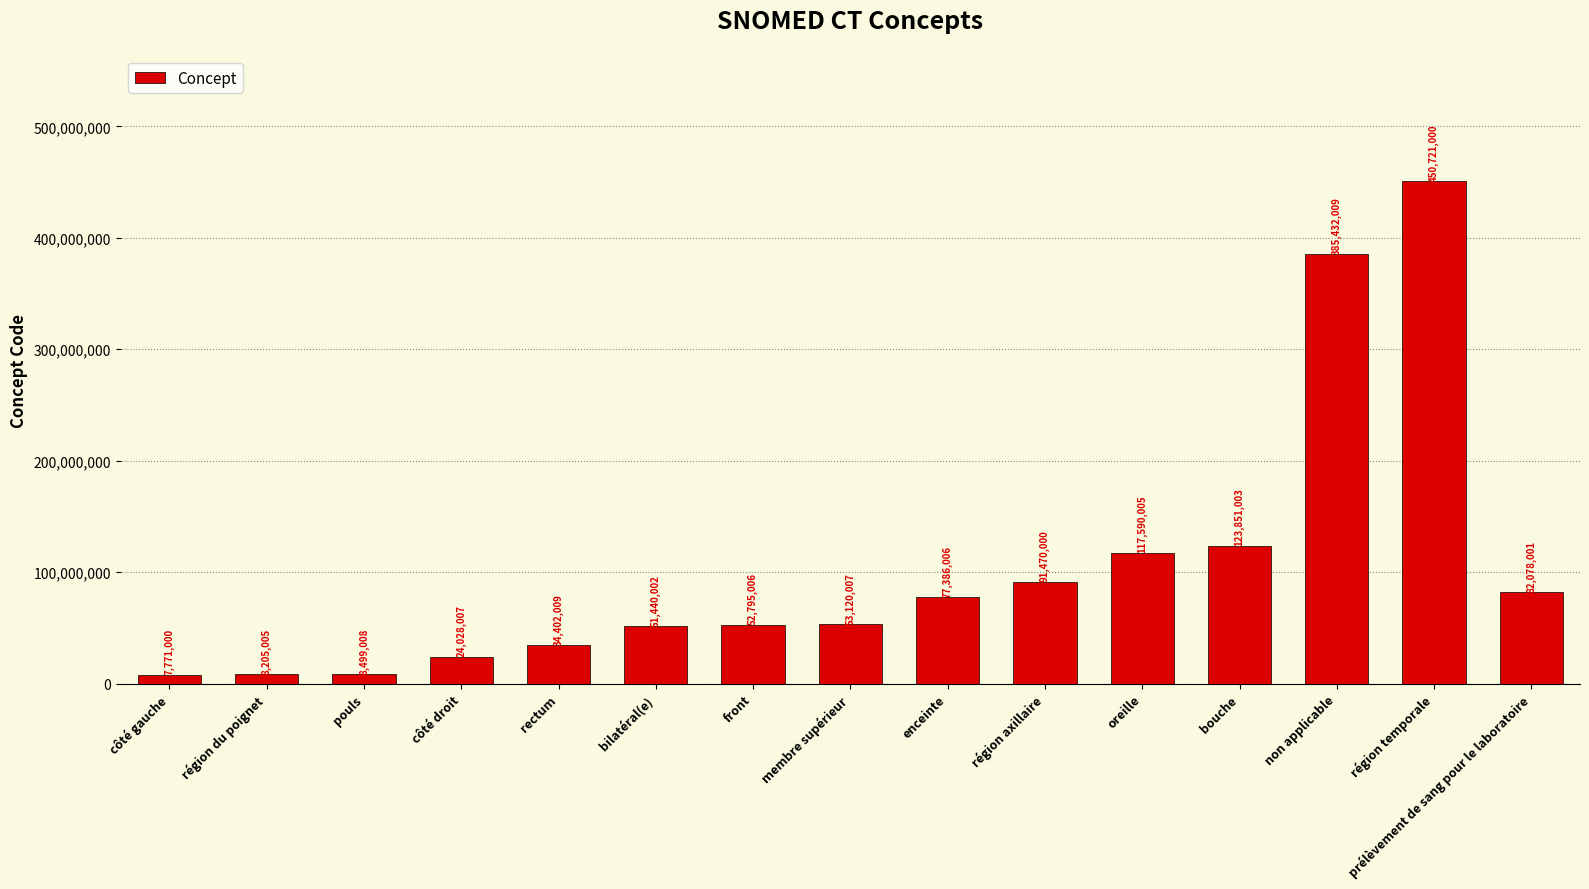

What is the label of the 10th bar from the right?

bilatéral(e)